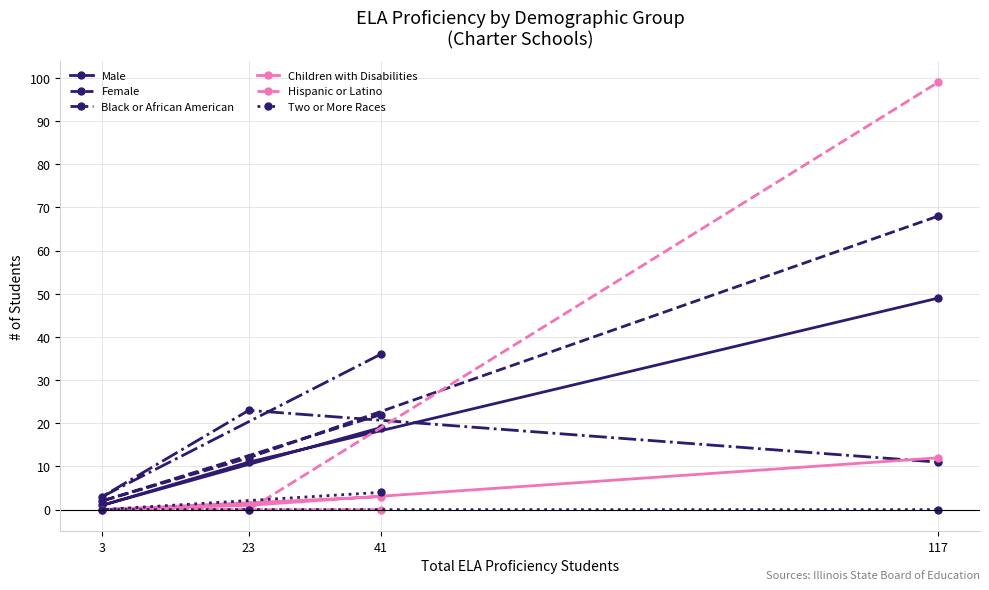

What is the approximate value of Black or African American at 117, to the nearest 5?

10